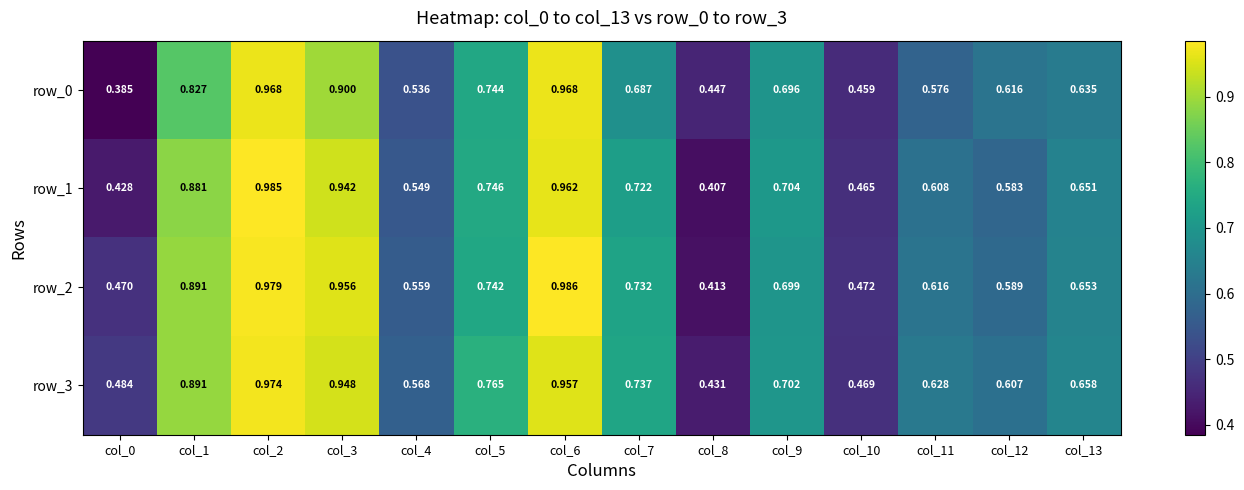

Which label corresponds to the smallest value in the chart?

col_0